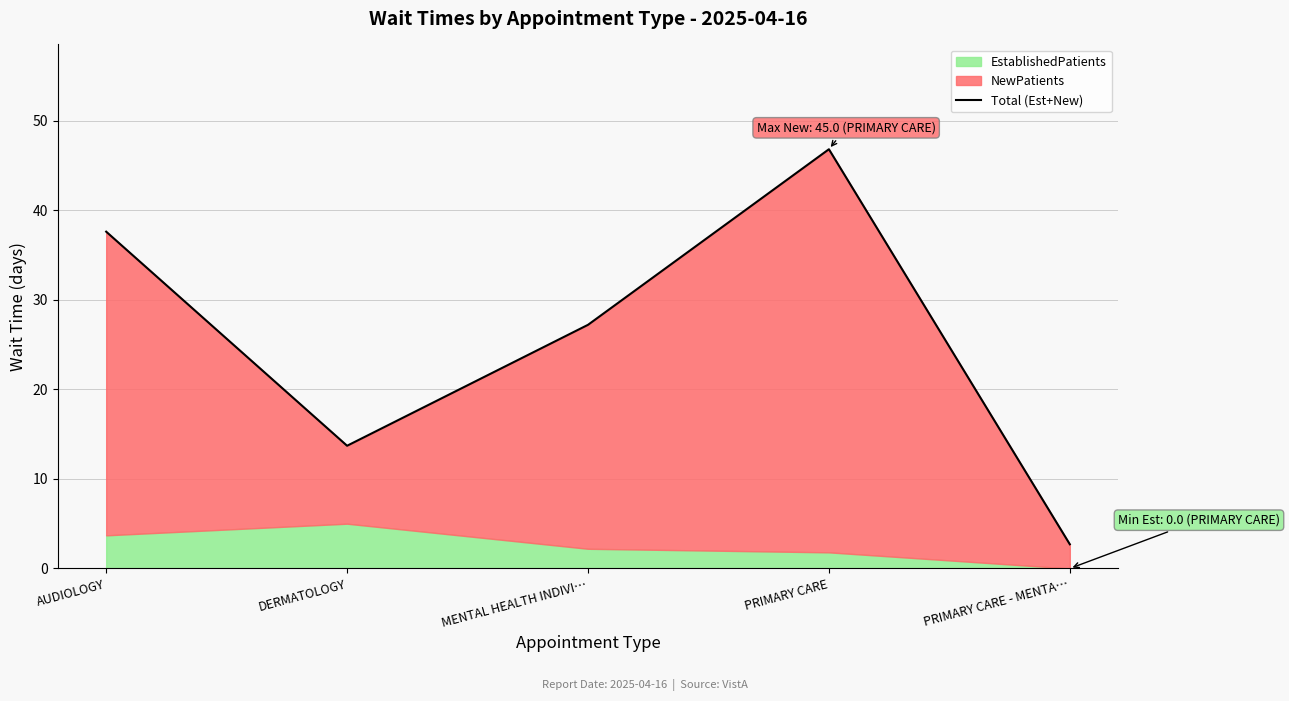

Rank the categories by value from lowest to highest.

PRIMARY CARE - MENTA…, DERMATOLOGY, MENTAL HEALTH INDIVI…, AUDIOLOGY, PRIMARY CARE